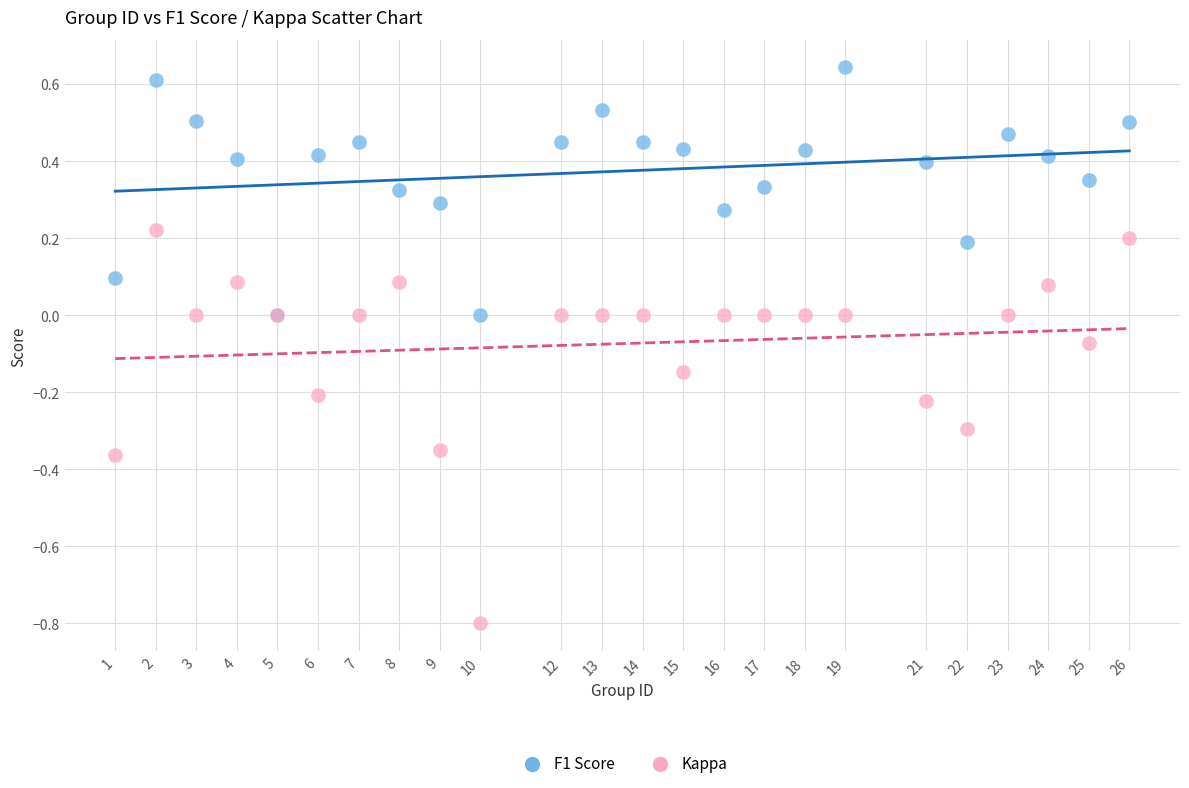

What are all the series names shown in the legend?

F1 Score, Kappa